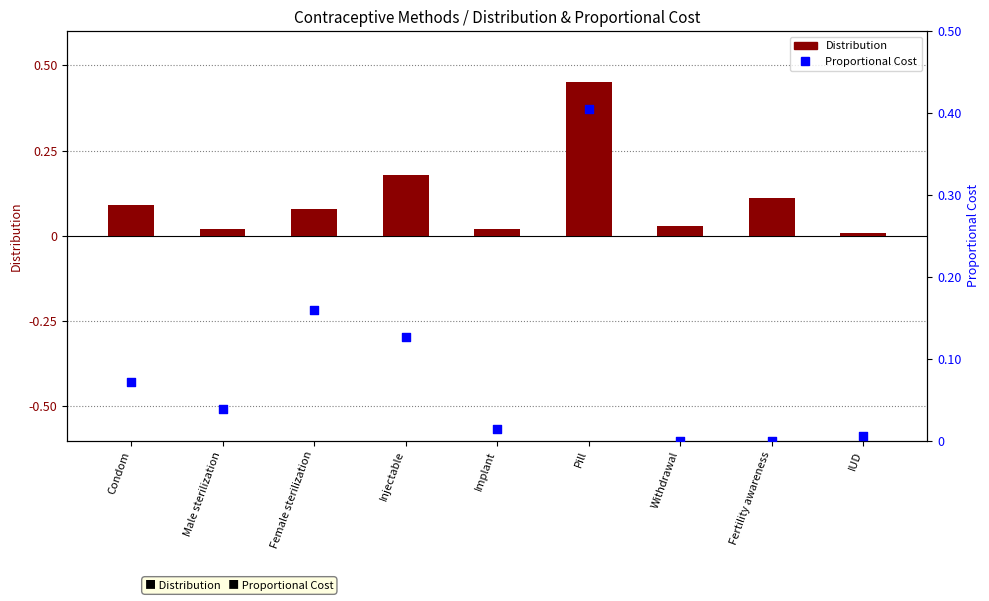

What are all the series names shown in the legend?

Distribution, Proportional Cost